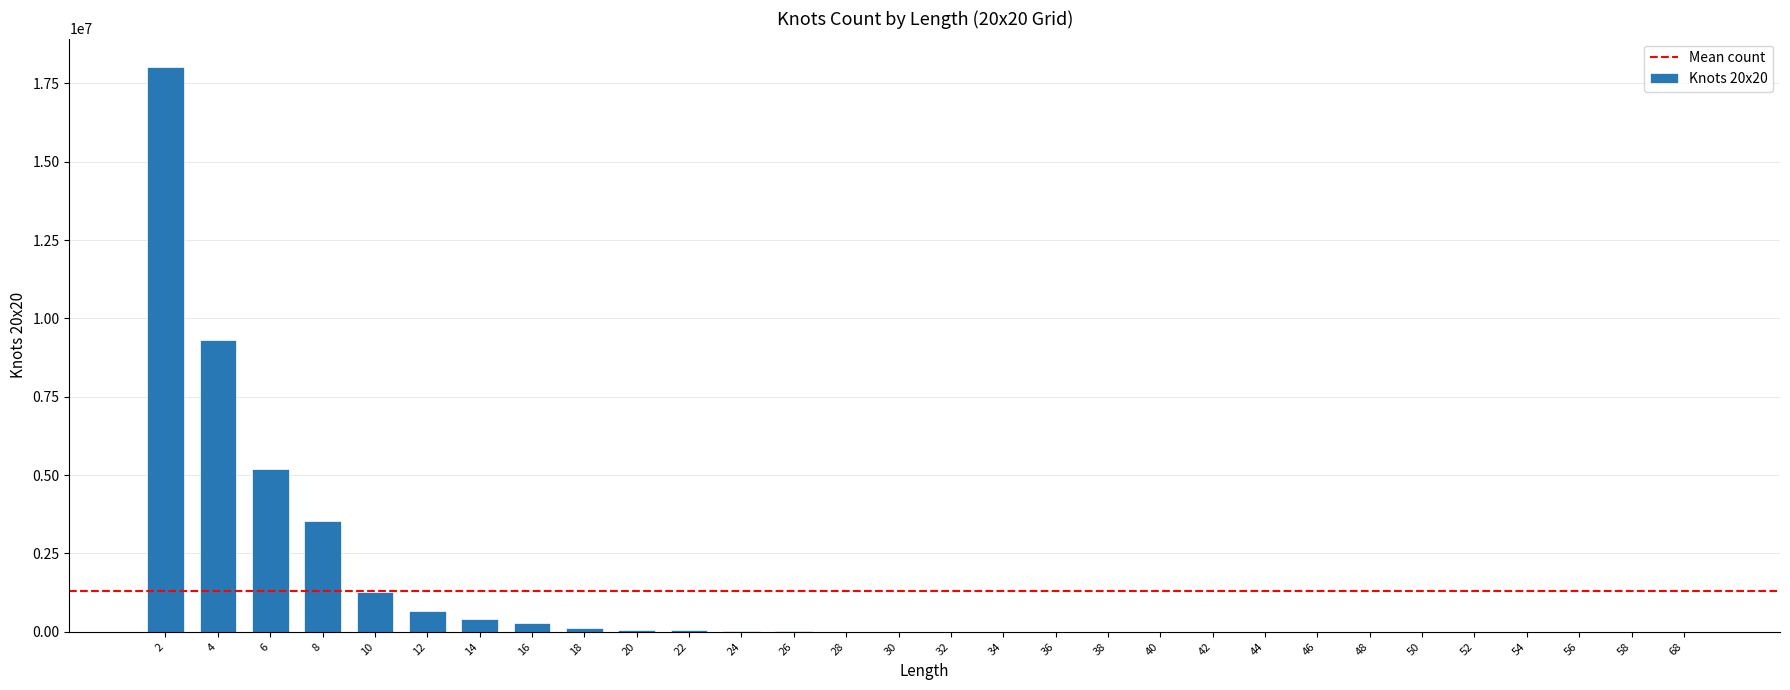

What is the approximate value at 24, to the nearest 100?

26500